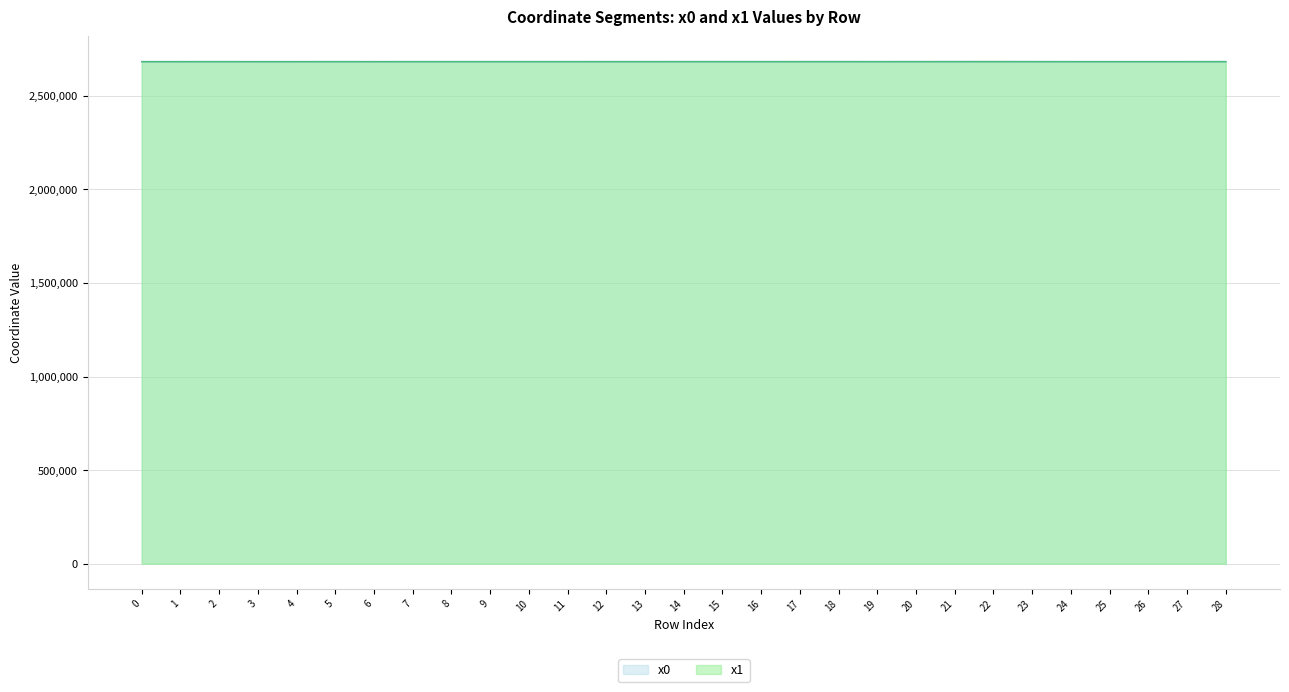

What is the value of the x1 point at the 24th from the left?

2682722.1